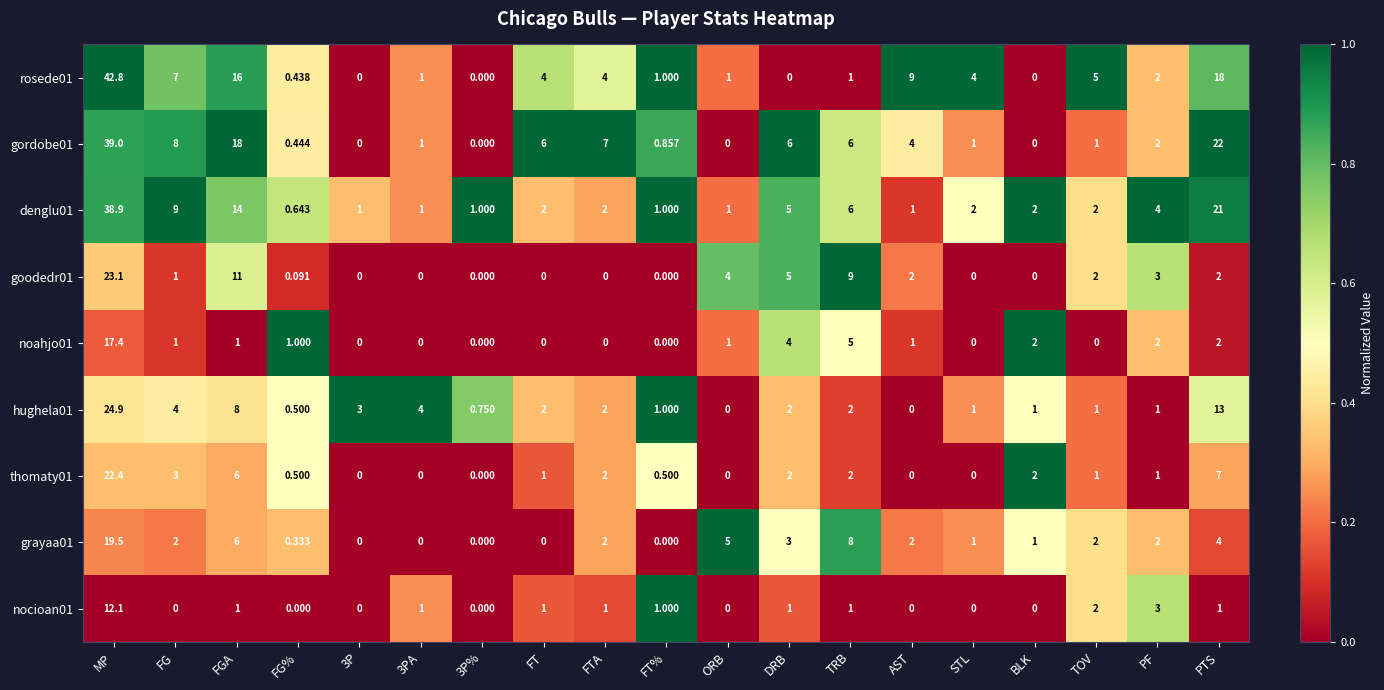

At how many categories does at least one series exceed 0?

19